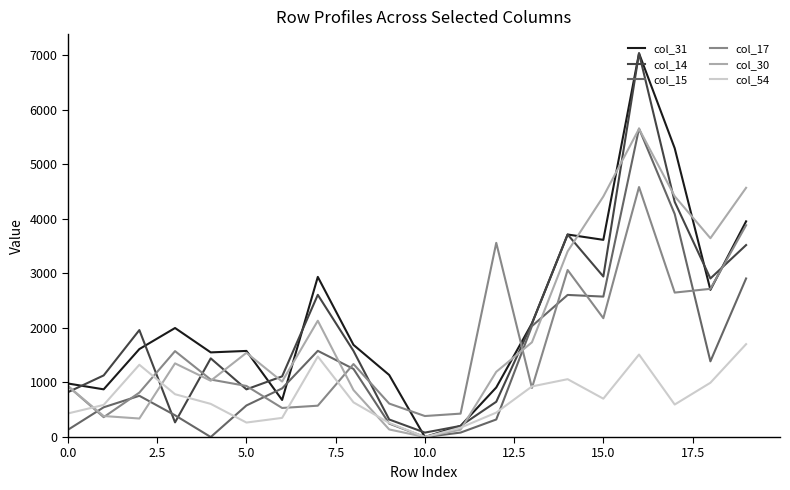

What is the highest value of the col_30 series?

5650.6